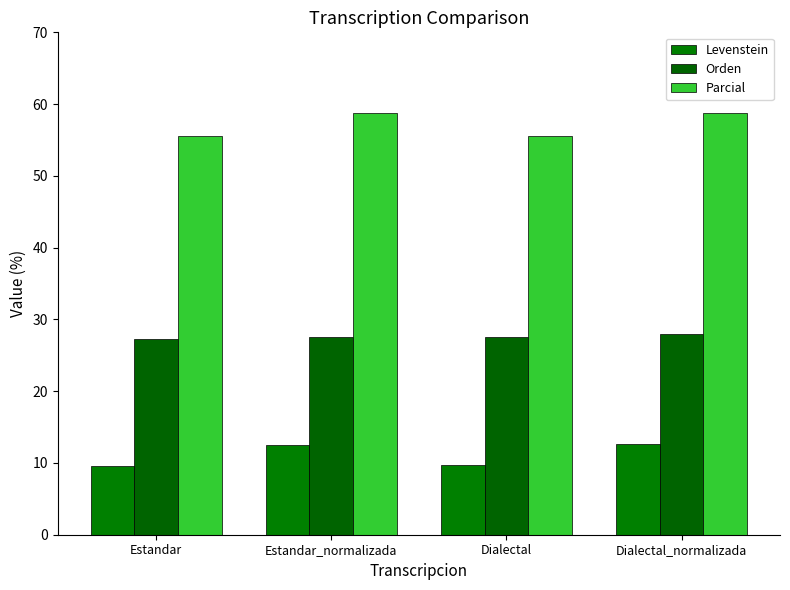

What is the average value of the Parcial series?

57.2